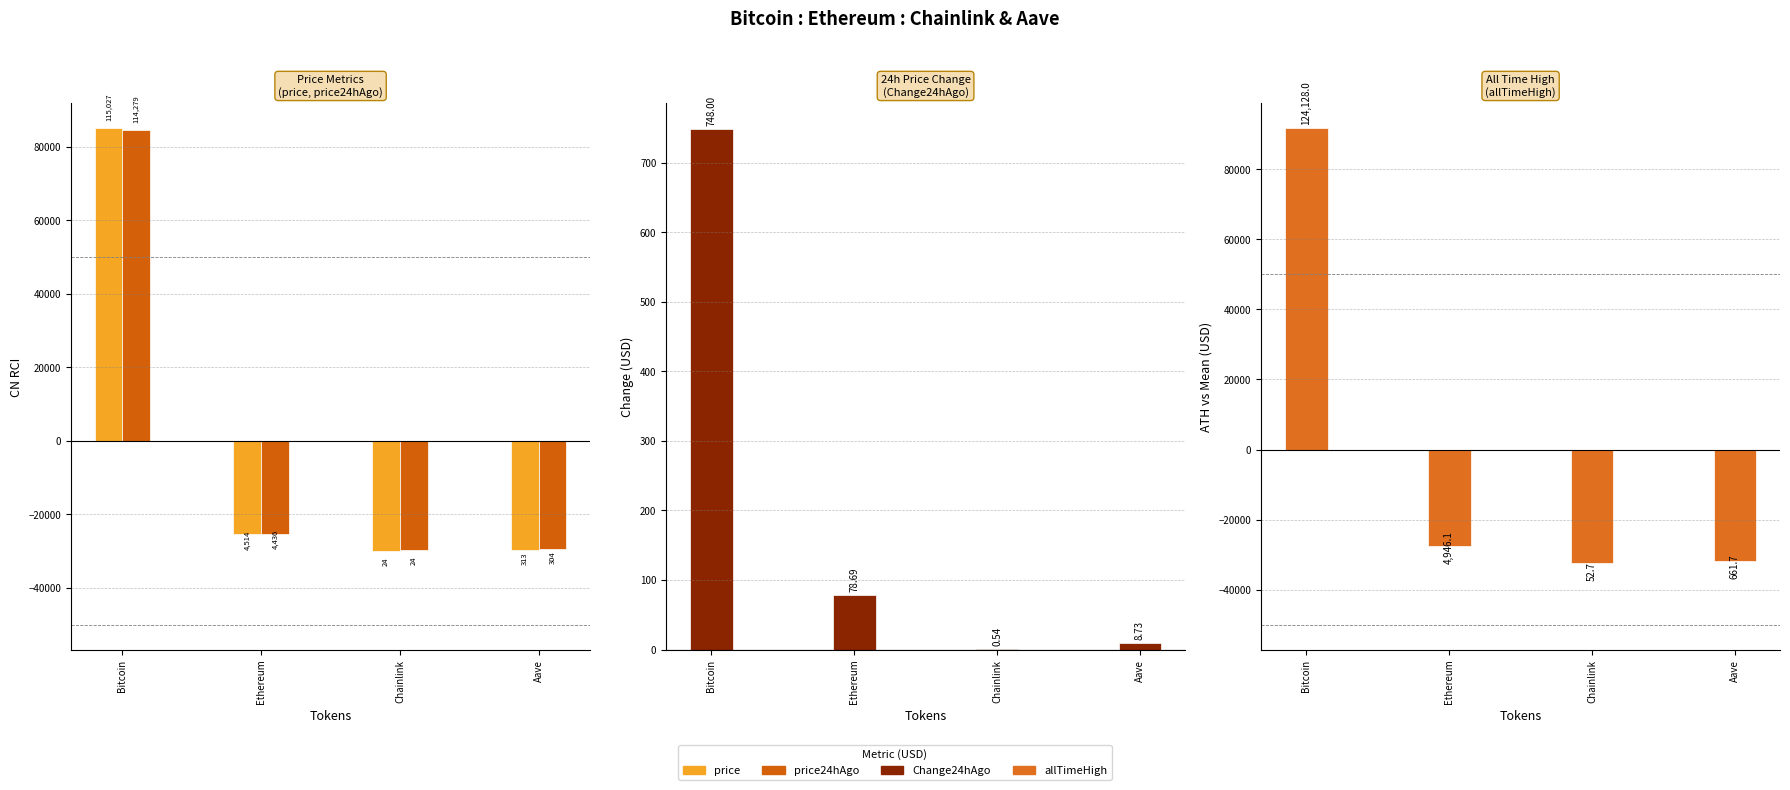

Reading left to right, transcribe all the data shown in this chart.

price: 85057.2	-25455.3	-29945.4	-29656.6
price24hAgo: 84518.2	-25325.0	-29736.9	-29456.3
Change24hAgo: 748.0	78.7	0.5	8.7
allTimeHigh: 91680.9	-27501.1	-32394.4	-31785.4